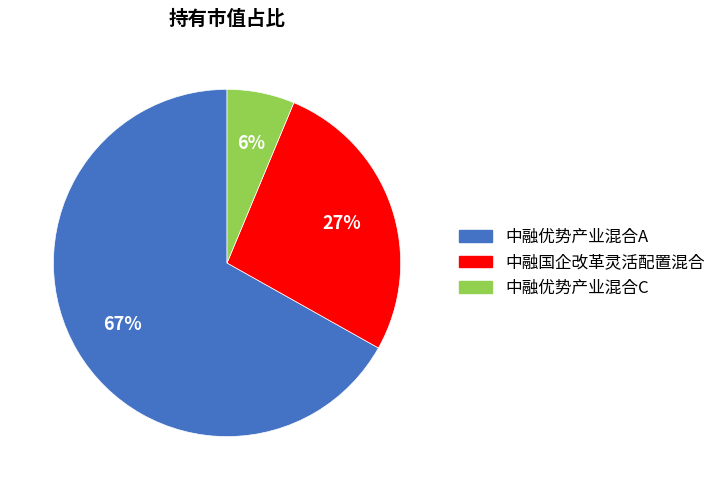

The 中融国企改革灵活配置混合 slice represents 13% of the pie. True or false?

False